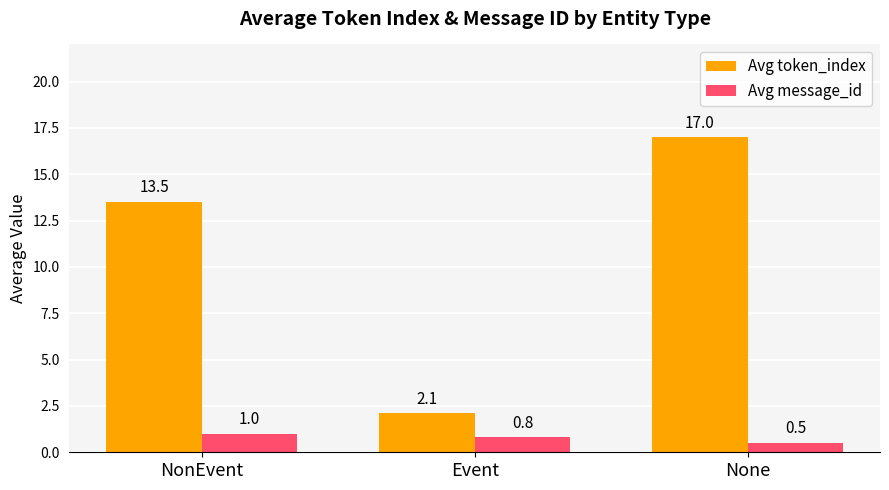

How many groups of bars are there?

3